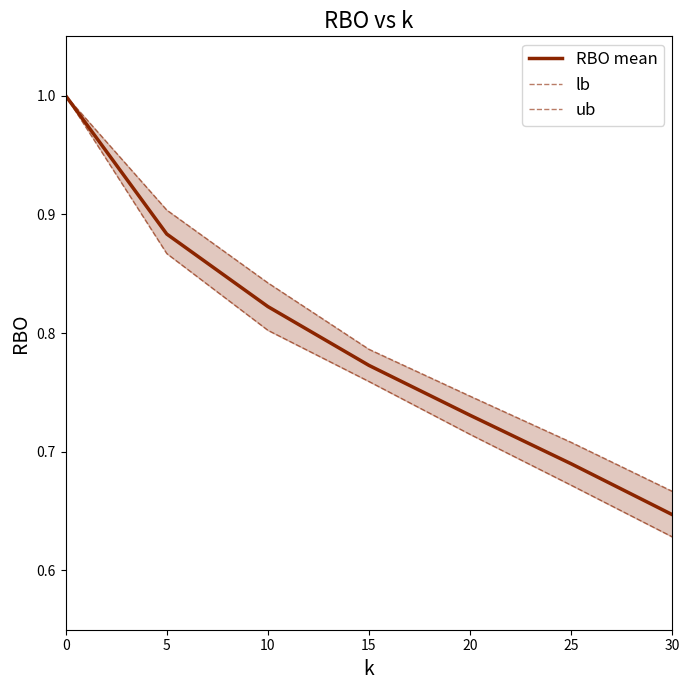

What is the minimum value shown in the chart?

0.6